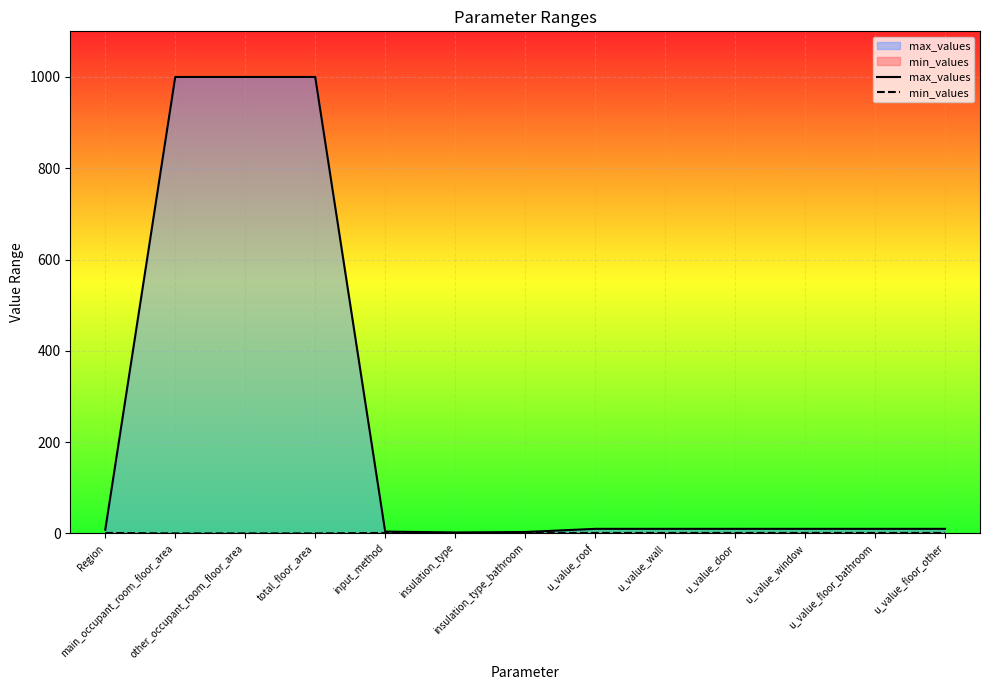

True or false: min_values and max_values cross at least once.

False